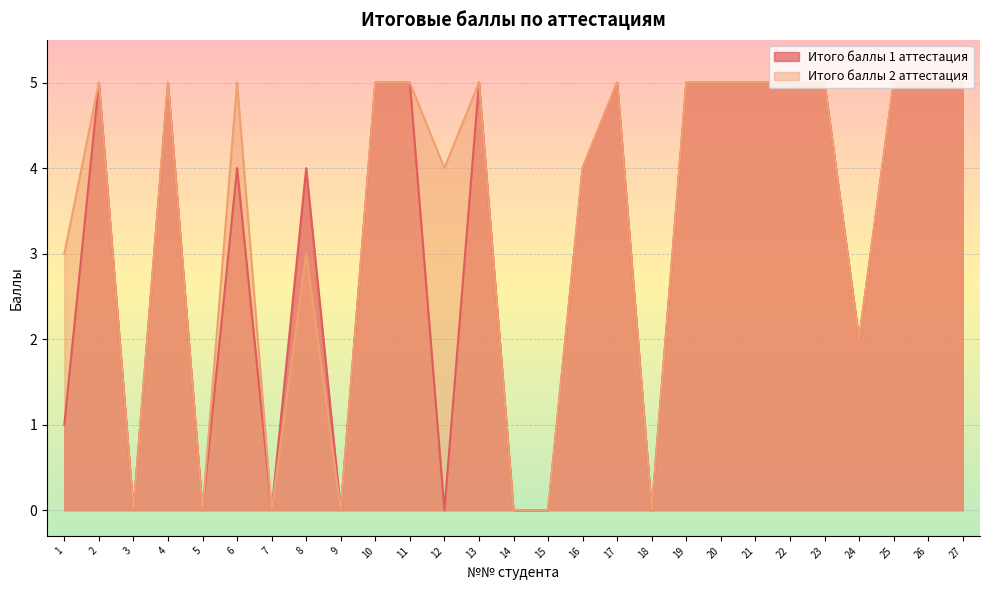

At which label does Итого баллы 2 аттестация reach its peak?

2